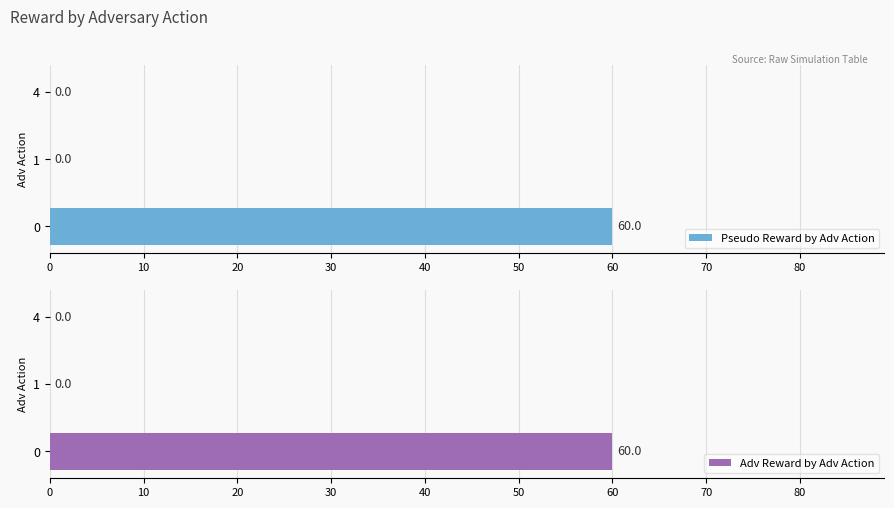

How many groups of bars are there?

3